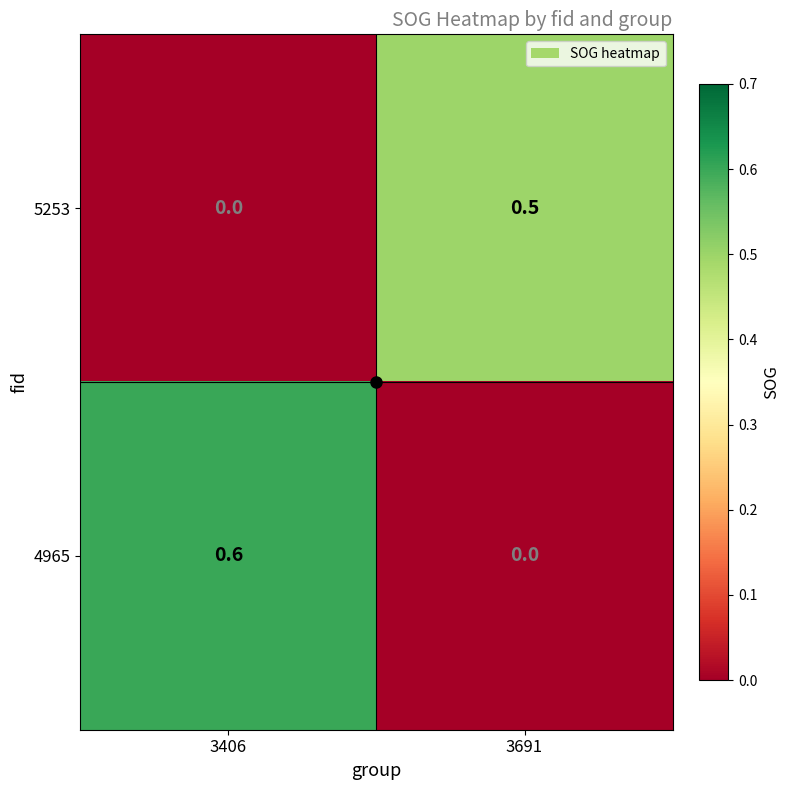

What is the maximum value shown in the chart?

0.6